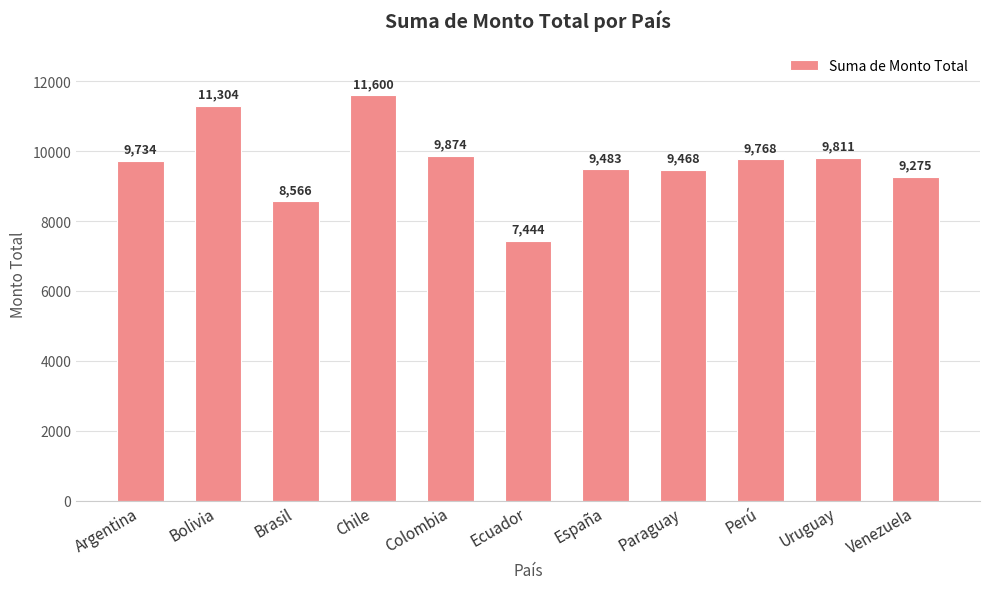

Reading left to right, list all the values displayed in this chart.

Argentina=9734	Bolivia=11304	Brasil=8566	Chile=11600	Colombia=9874	Ecuador=7444	España=9483	Paraguay=9468	Perú=9768	Uruguay=9811	Venezuela=9275